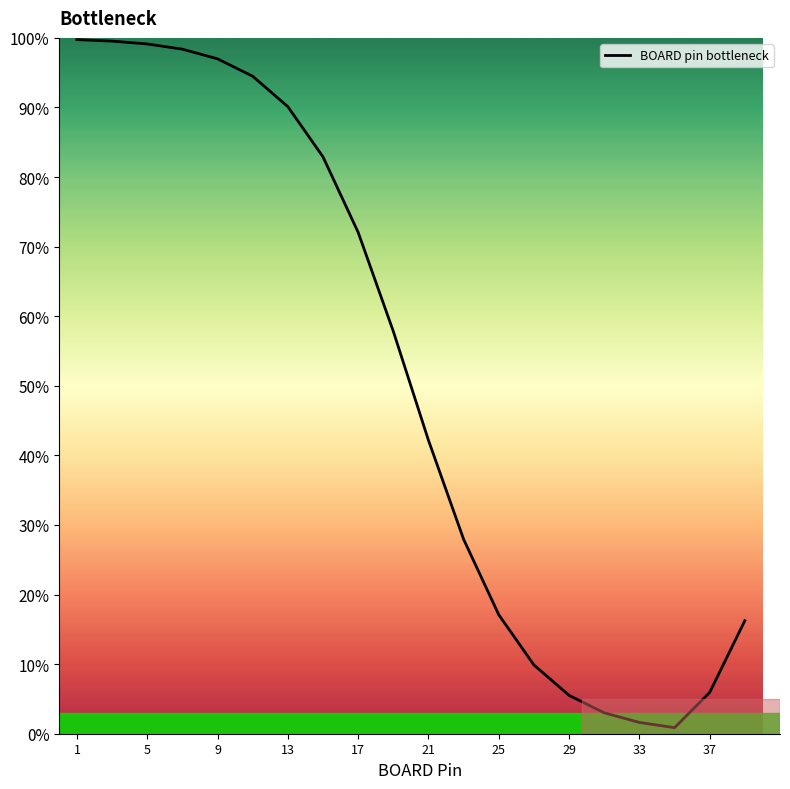

What is the greatest value displayed?

99.8